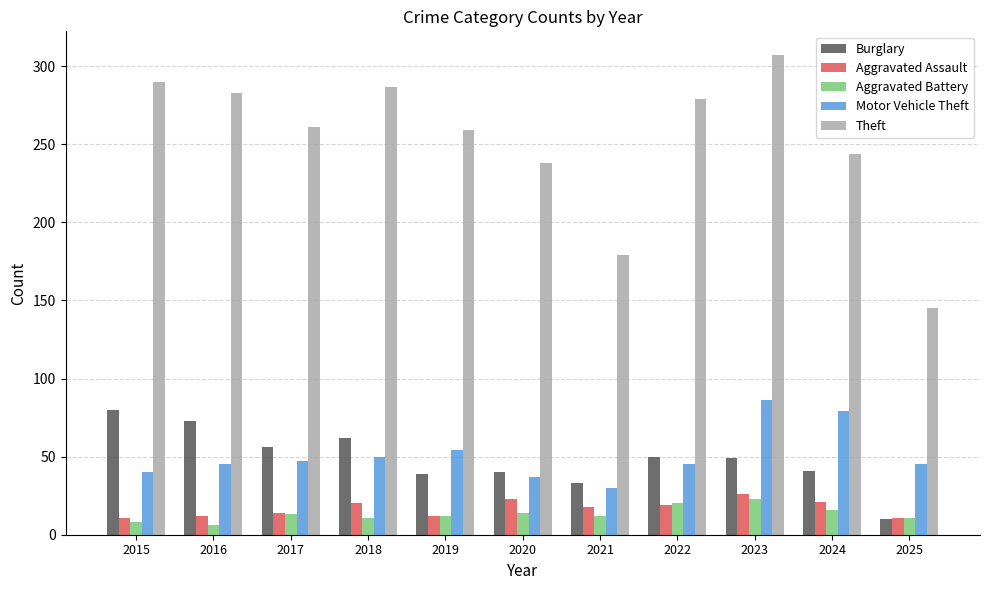

Count the number of categories in the chart.

11